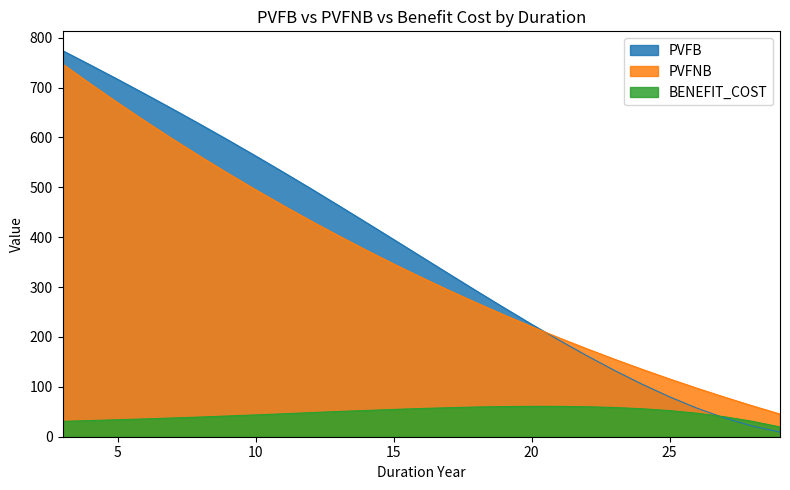

The value of BENEFIT_COST at 7 is 37.6. True or false?

True